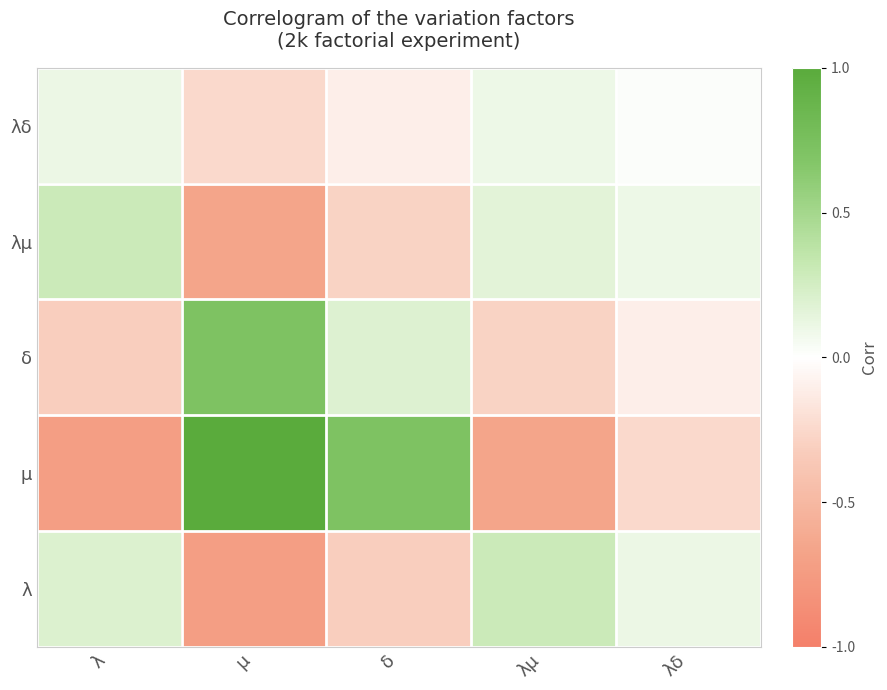

Reading left to right, transcribe all the data shown in this chart.

λδ: λ=0.1	μ=-0.2	δ=-0.1	λμ=0.1	λδ=0.0
λμ: λ=0.3	μ=-0.7	δ=-0.3	λμ=0.2	λδ=0.1
δ: λ=-0.3	μ=0.7	δ=0.2	λμ=-0.3	λδ=-0.1
μ: λ=-0.7	μ=1.0	δ=0.7	λμ=-0.7	λδ=-0.2
λ: λ=0.2	μ=-0.7	δ=-0.3	λμ=0.3	λδ=0.1